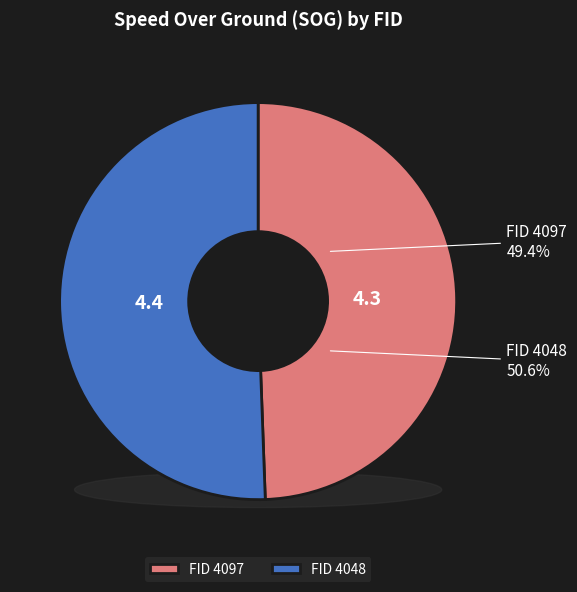

What is the change in value from 4097 to 4048?

+0.1